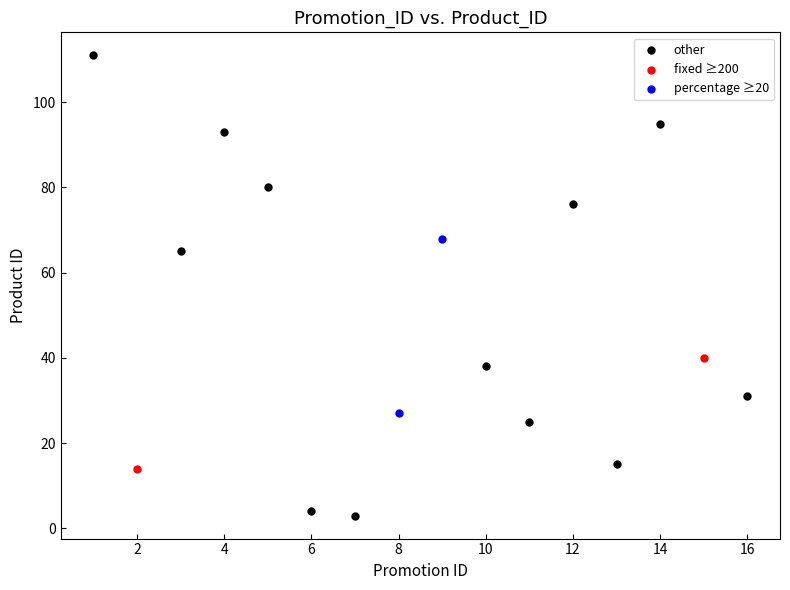

What are all the series names shown in the legend?

other, fixed ≥200, percentage ≥20